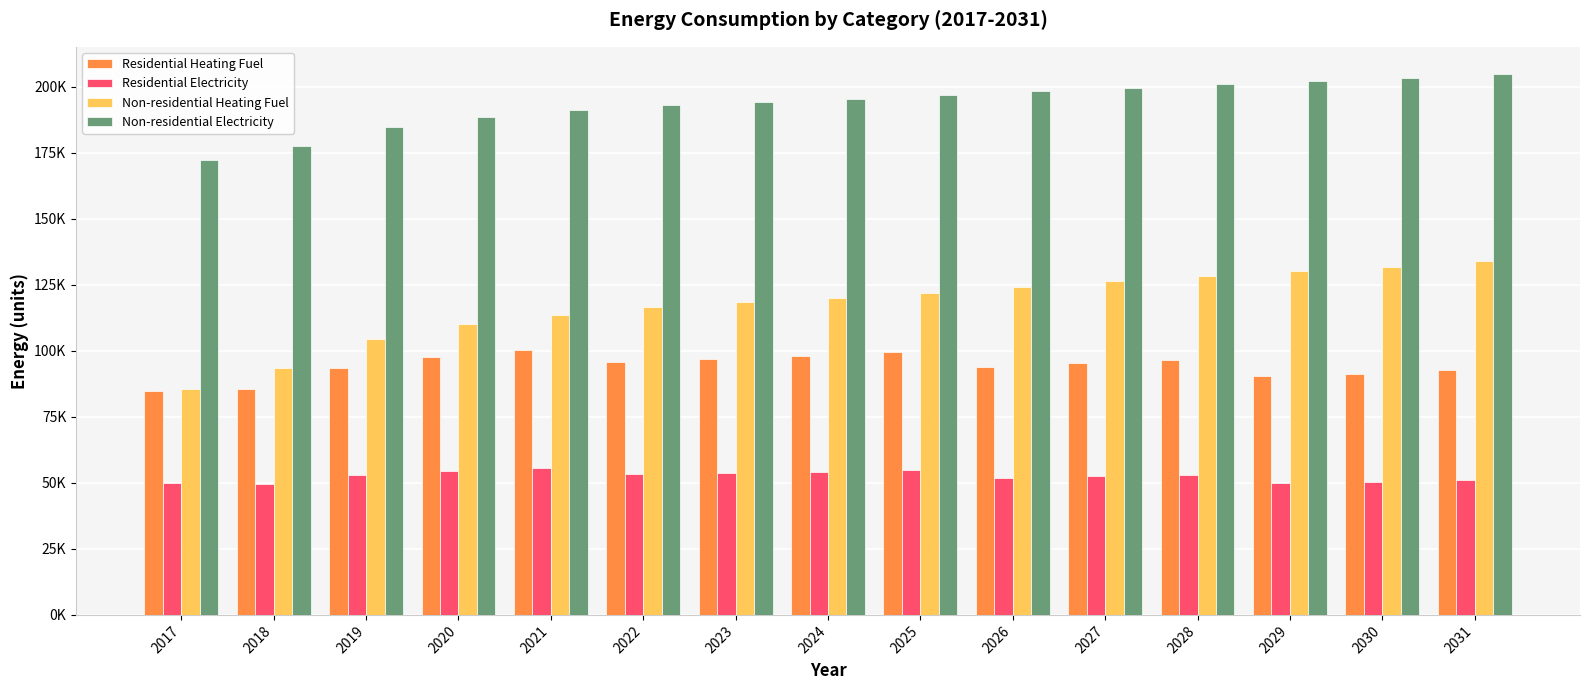

List the series in order of their overall mean, lowest first.

Residential Electricity, Residential Heating Fuel, Non-residential Heating Fuel, Non-residential Electricity